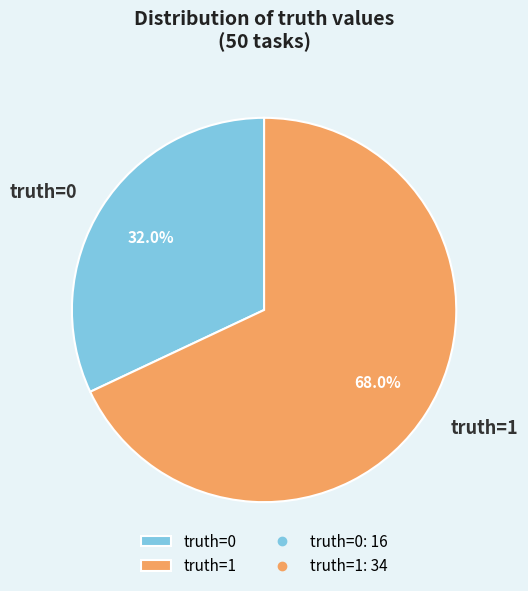

What percentage is the truth=1 slice, to the nearest percent?

68%